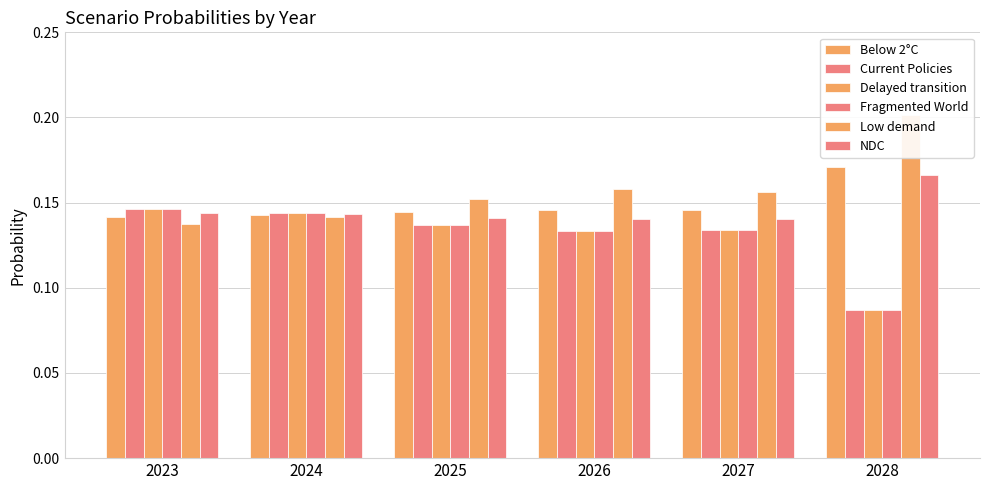

What is the difference between the maximum and minimum values in the Fragmented World series?

0.1